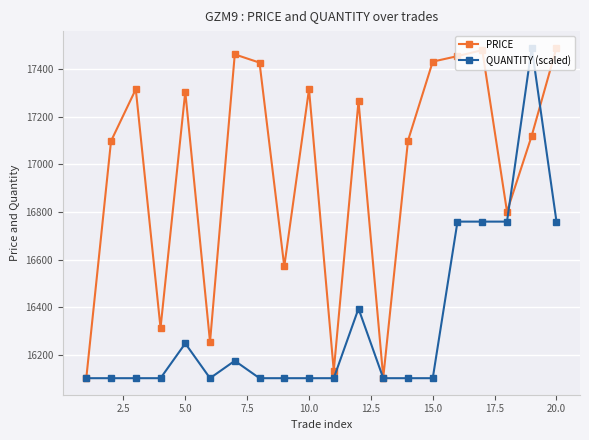

What is the value of the QUANTITY (scaled) point at the 18th from the left?

16759.4